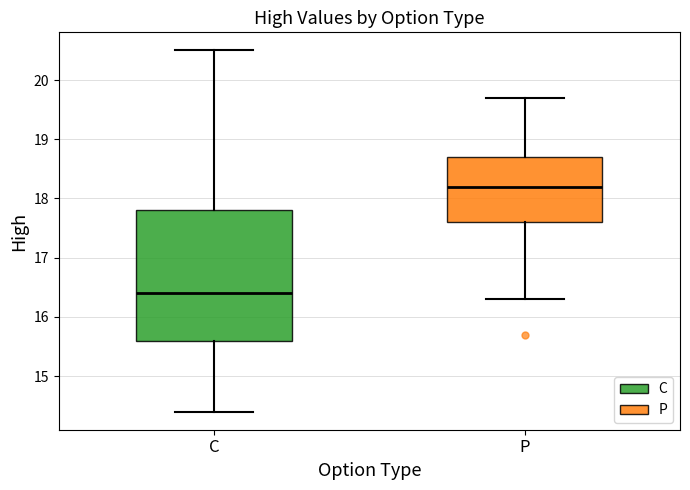

Which box's median line is the lowest?

C